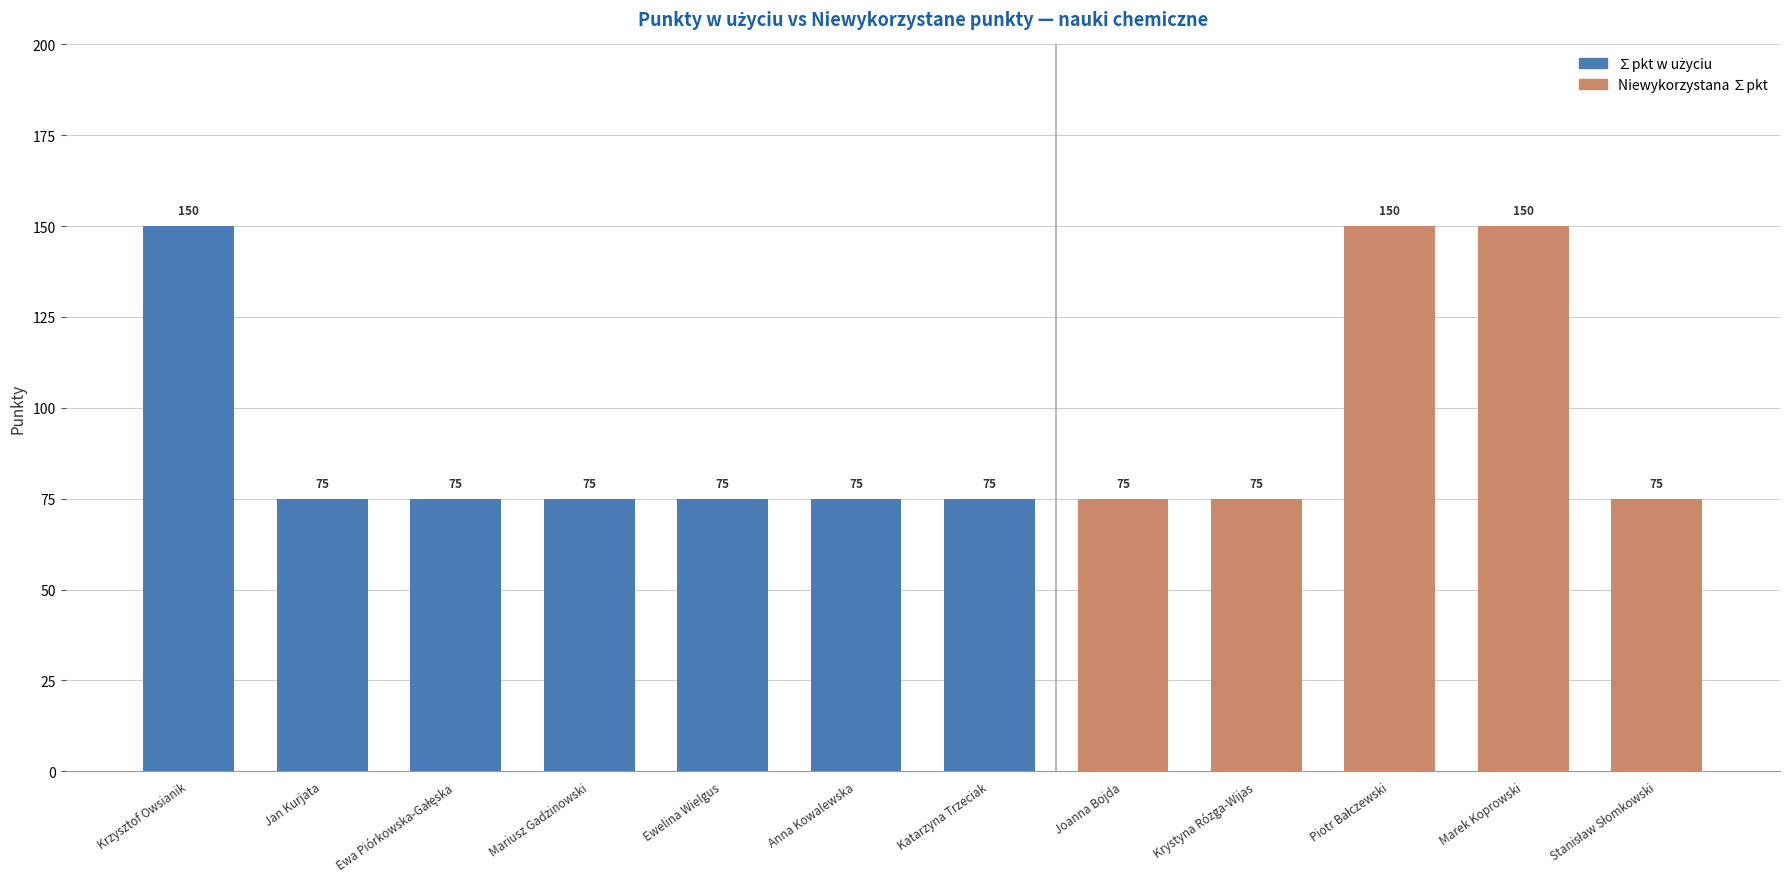

Which series changed the most between Katarzyna Trzeciak and Krystyna Rózga-Wijas?

∑pkt w użyciu